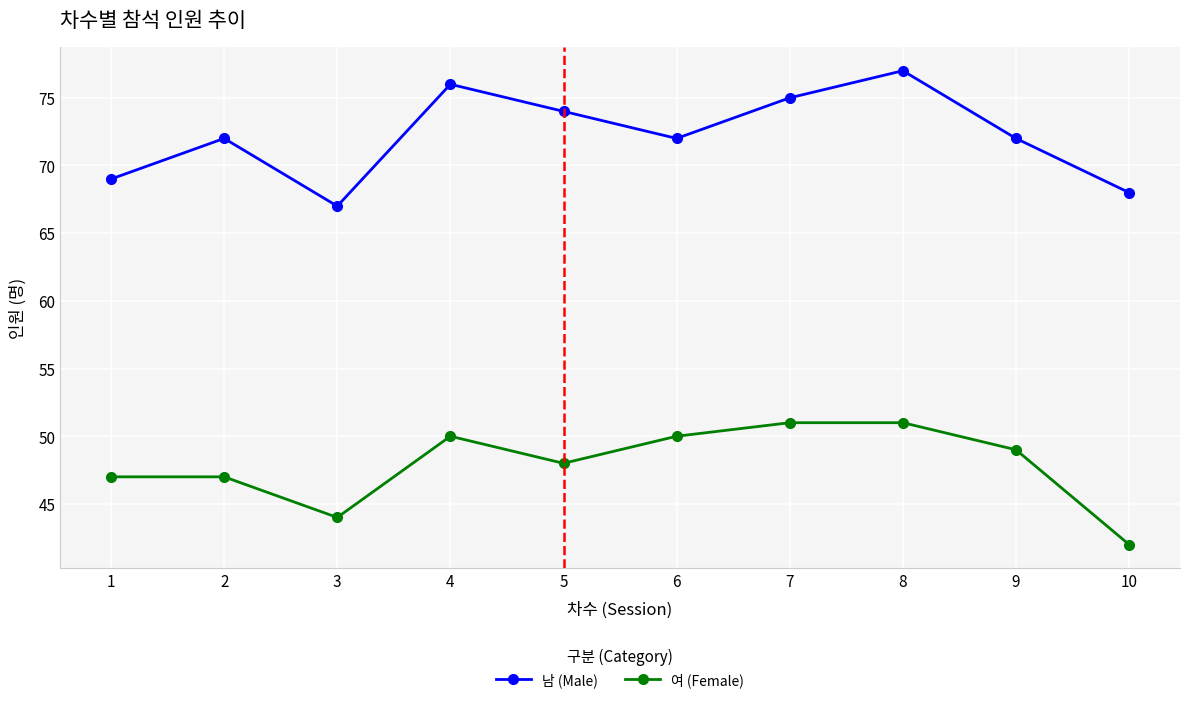

At how many categories does at least one series exceed 53?

10